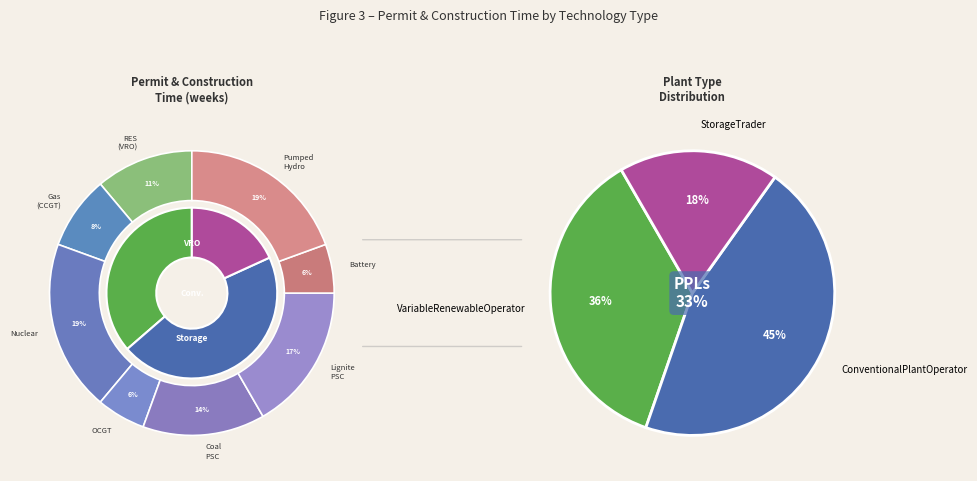

What percentage is the ConventionalPlantOperator (Gas) slice, to the nearest percent?

8%